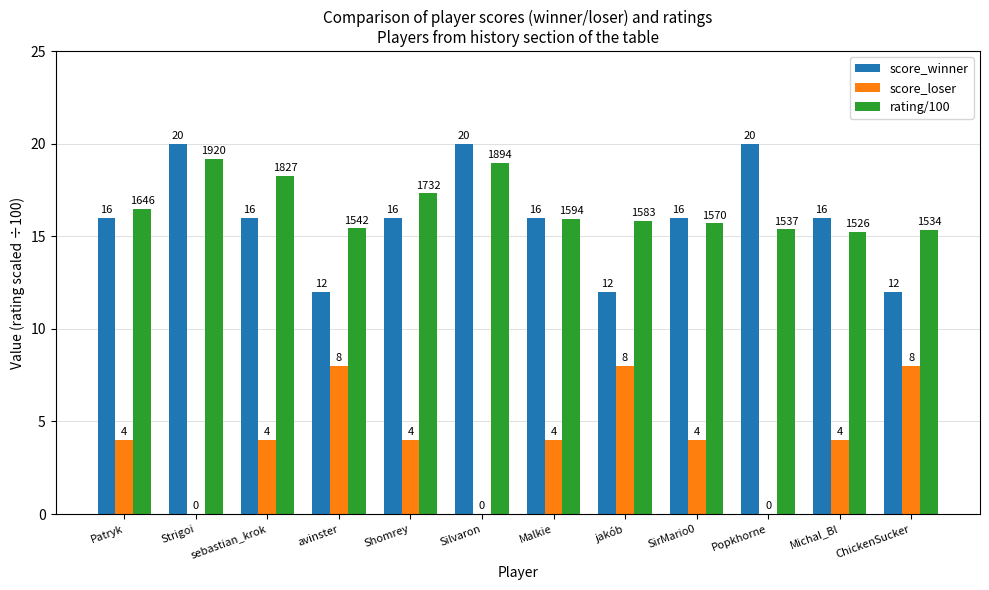

What is the sum of all score_winner values?

192.0